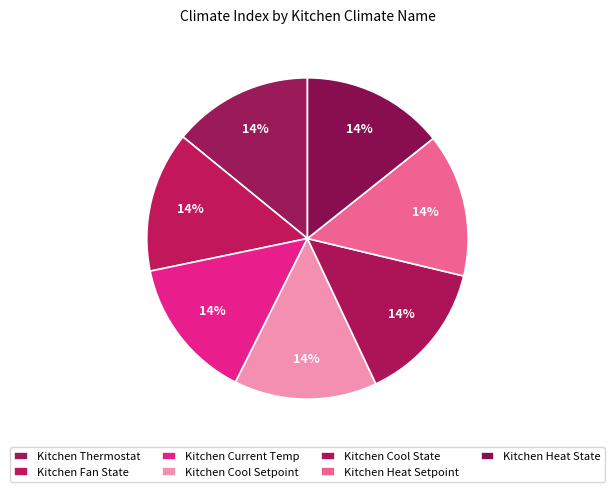

How many segments does this pie chart have?

7